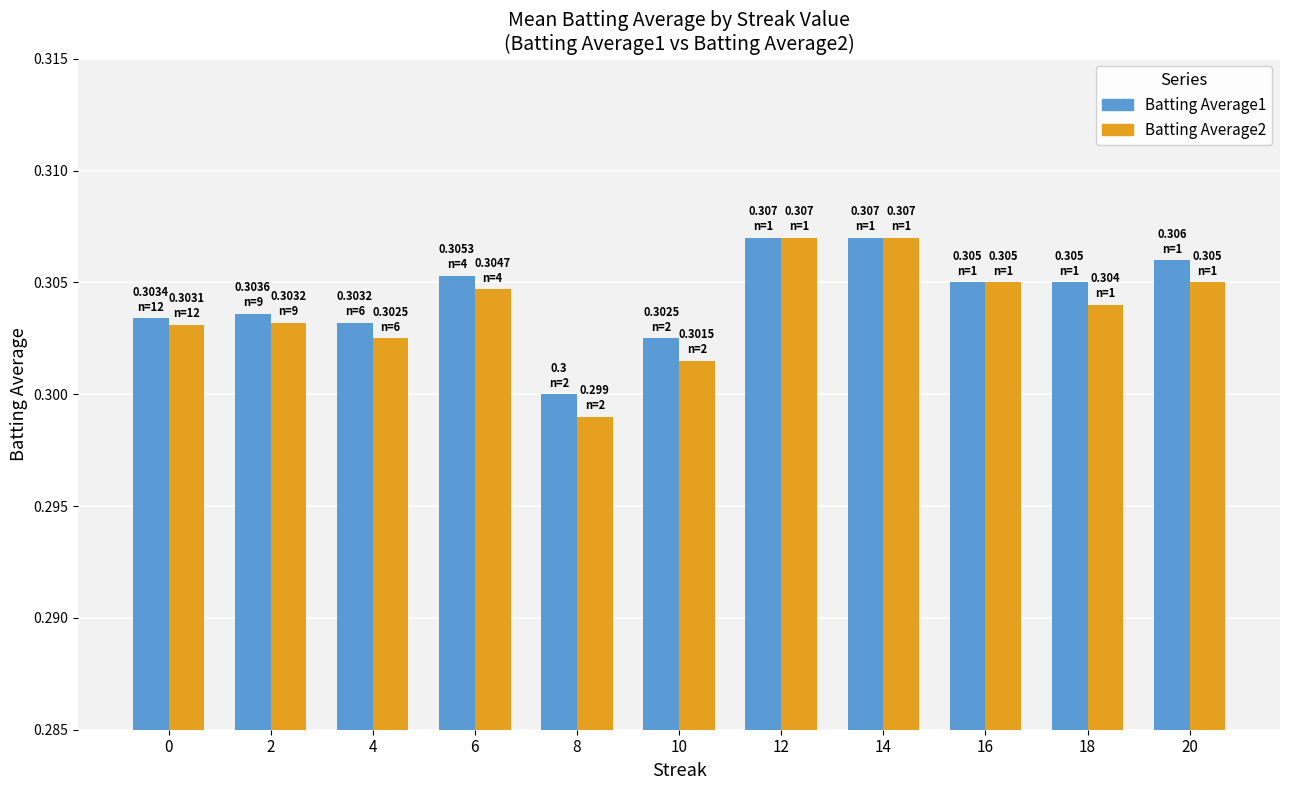

The value of Batting Average2 at 16 is 0.2. True or false?

False